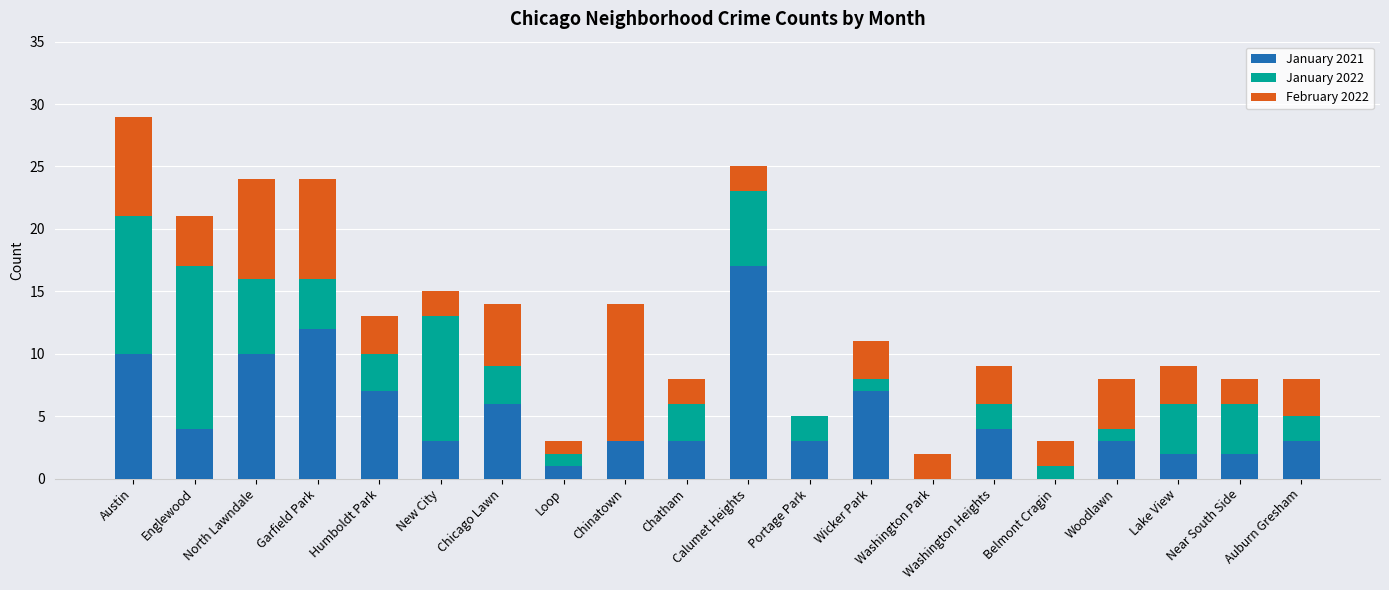

What is the sum of all January 2021 values?

100